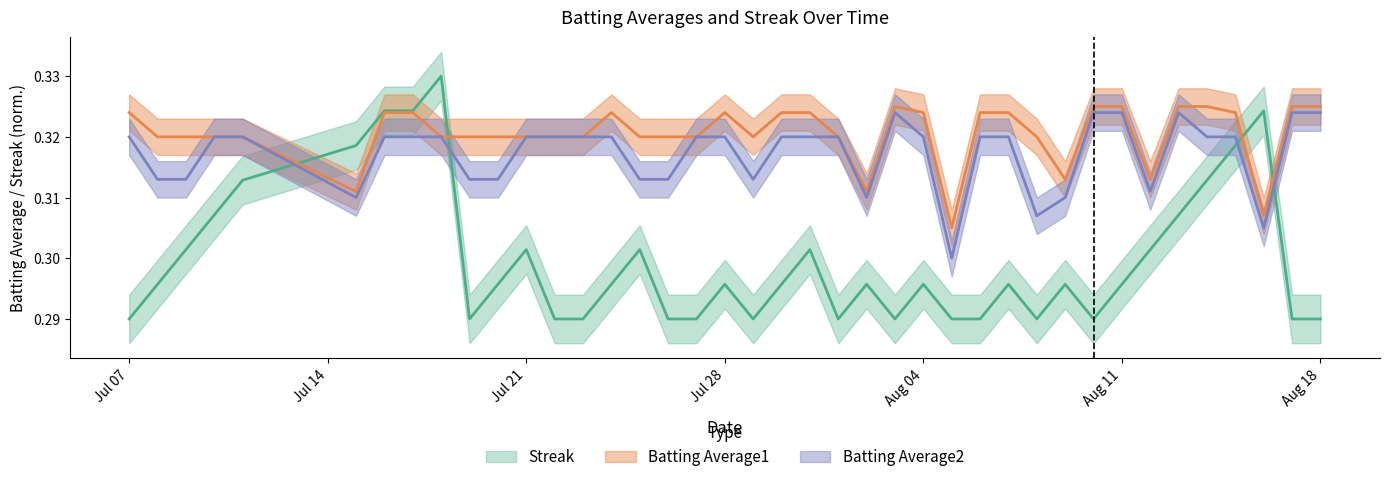

How many lines are shown in the chart?

3